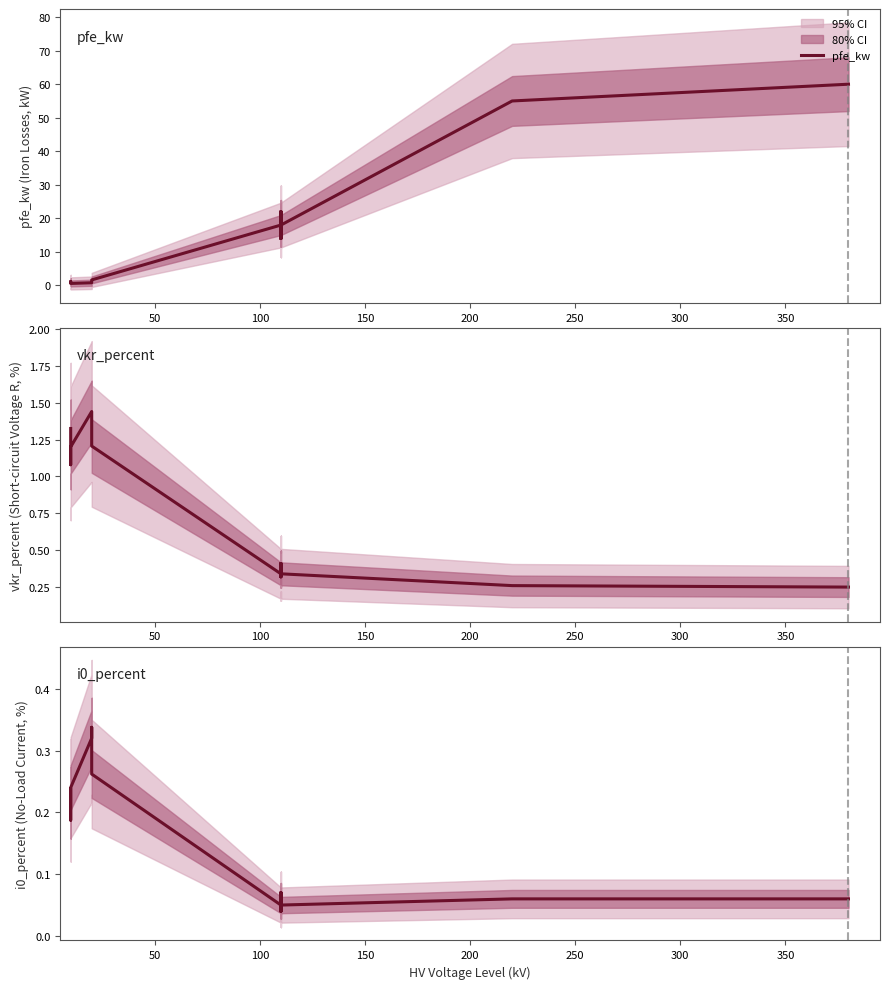

Which series changed the most between 200 and 250?

pfe_kw